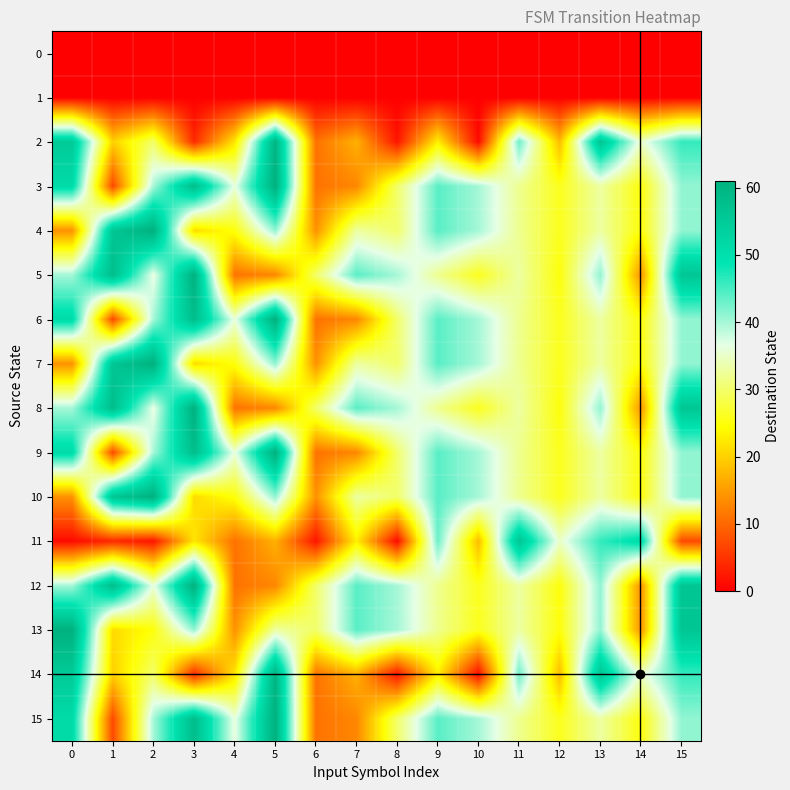

Between 6 and 1, which is larger?

6